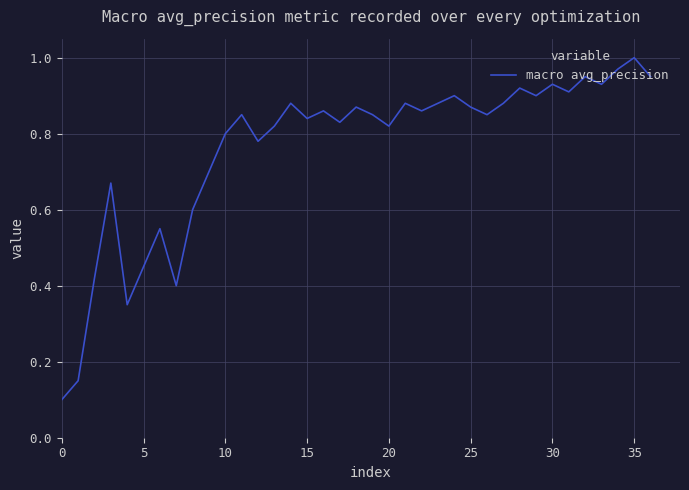

At which category does the chart reach its peak across all series?

35